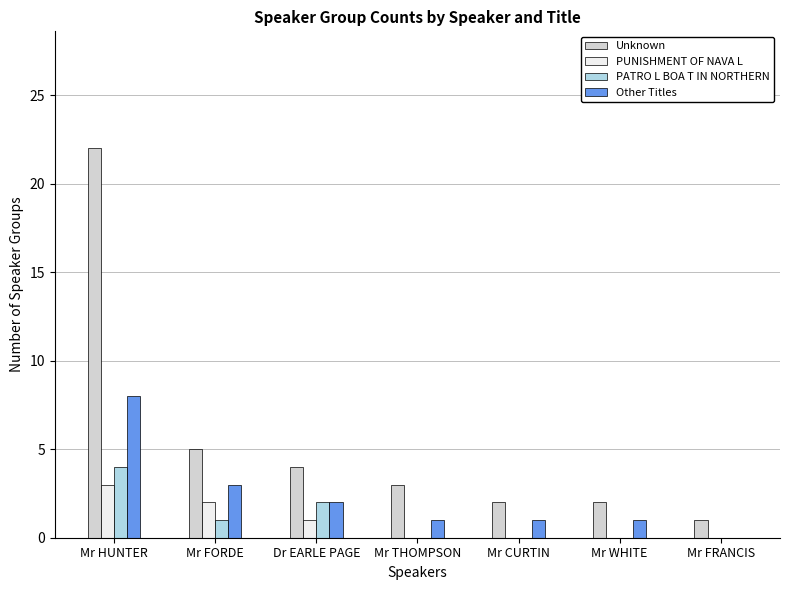

What is the total value across all series at Mr FRANCIS?

1